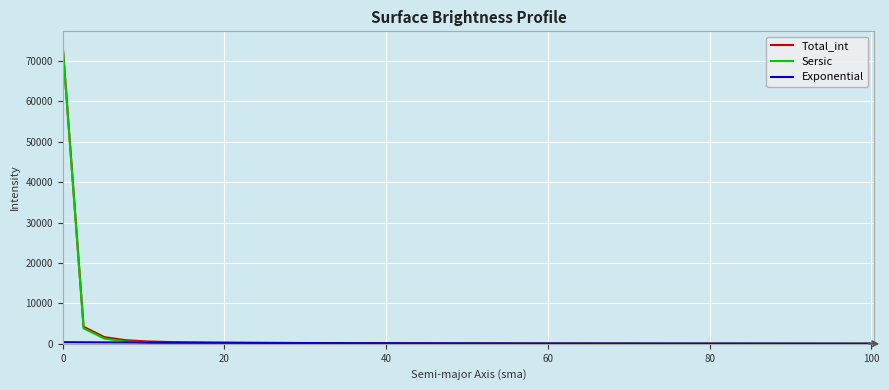

What is the maximum value shown in the chart?

73669.8